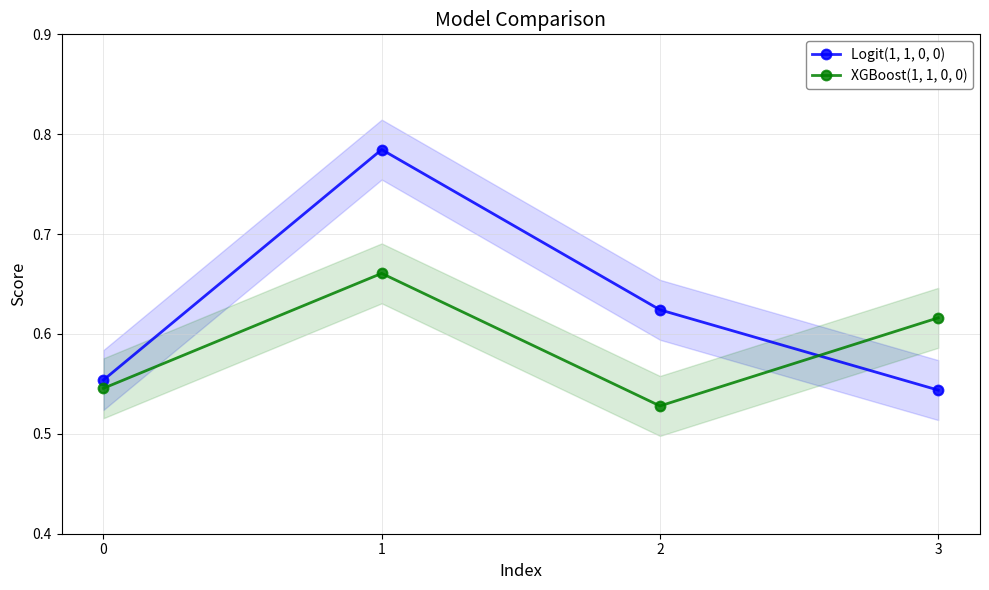

What is the average value of the Logit(1, 1, 0, 0) series?

0.6